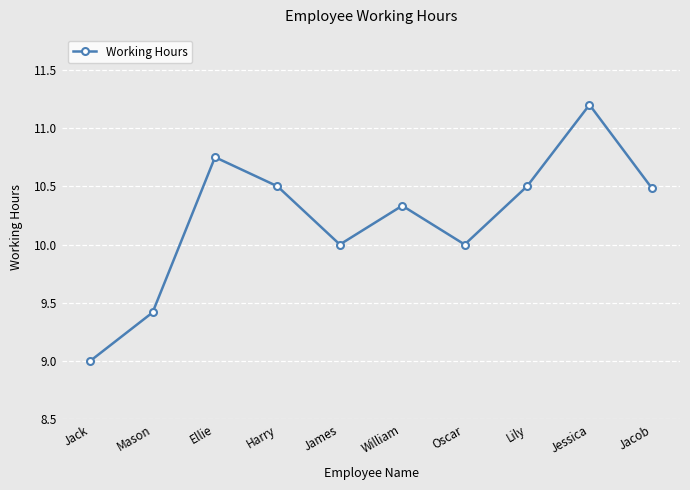

Where does the data first go above 10?

Ellie